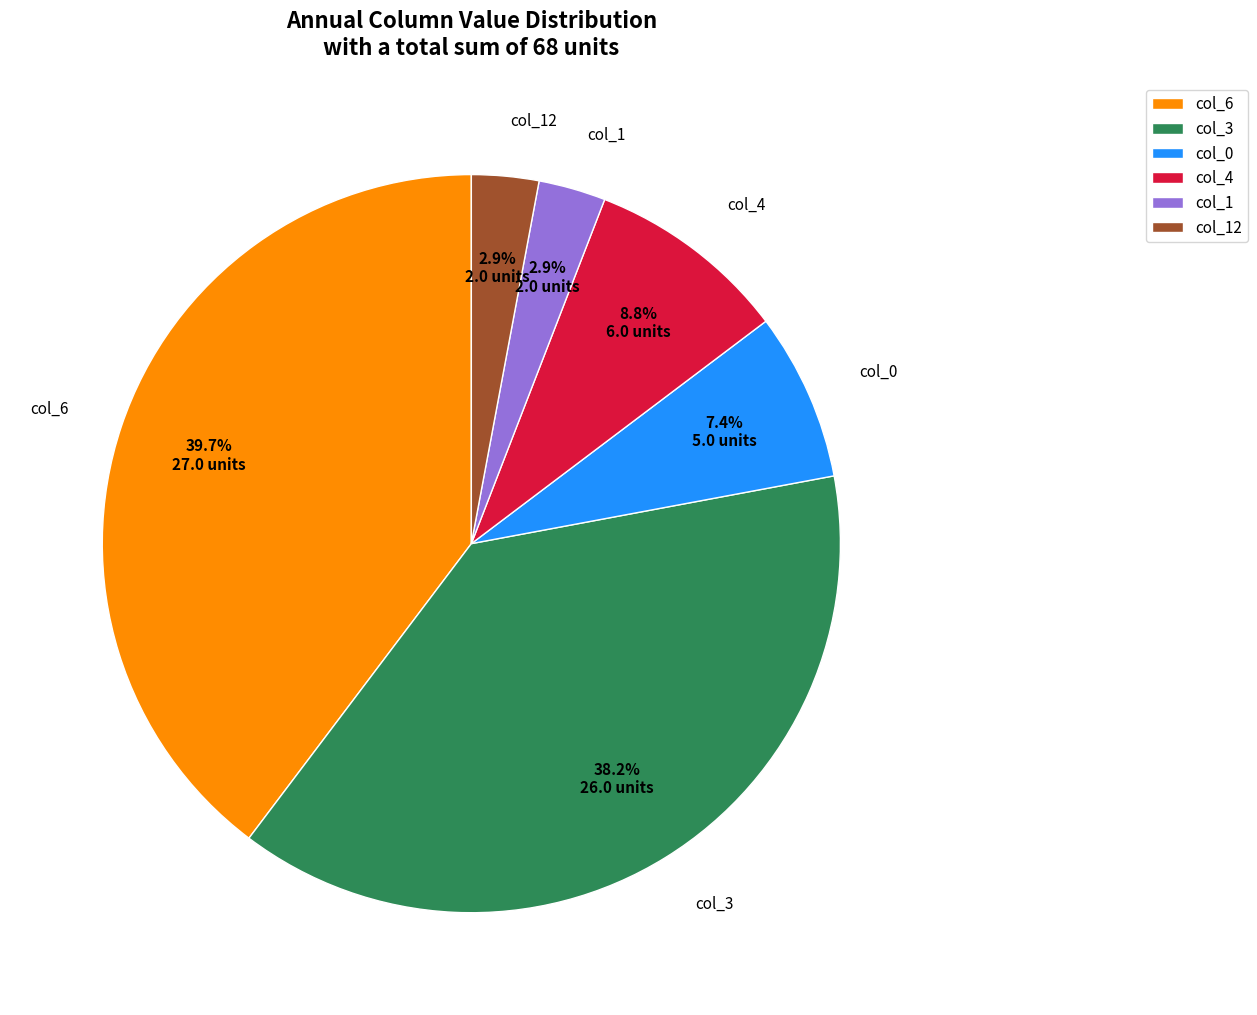

How much of the chart is everything except col_1?

97.1%